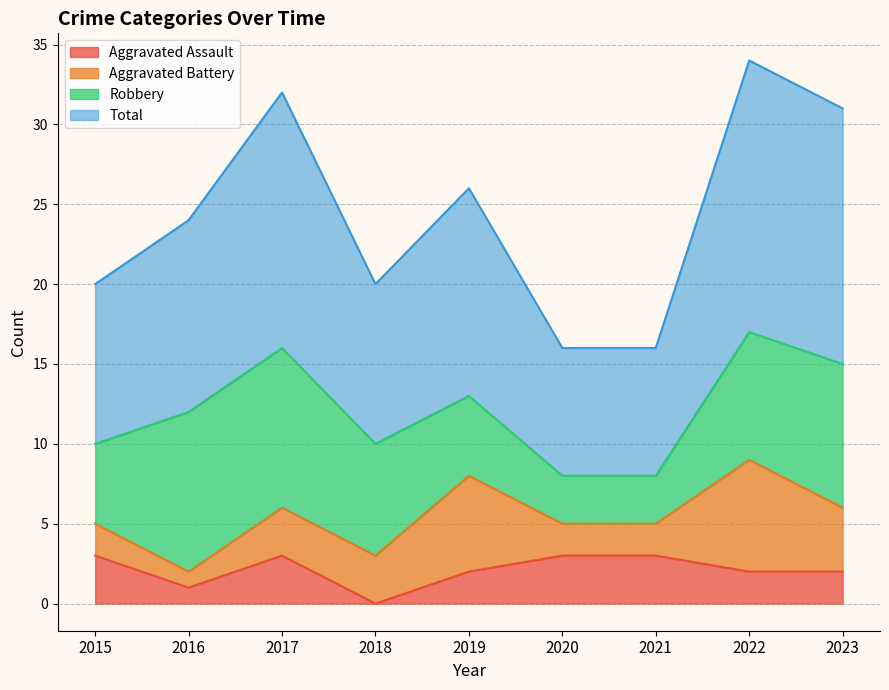

True or false: Aggravated Assault and Total intersect in this chart.

False